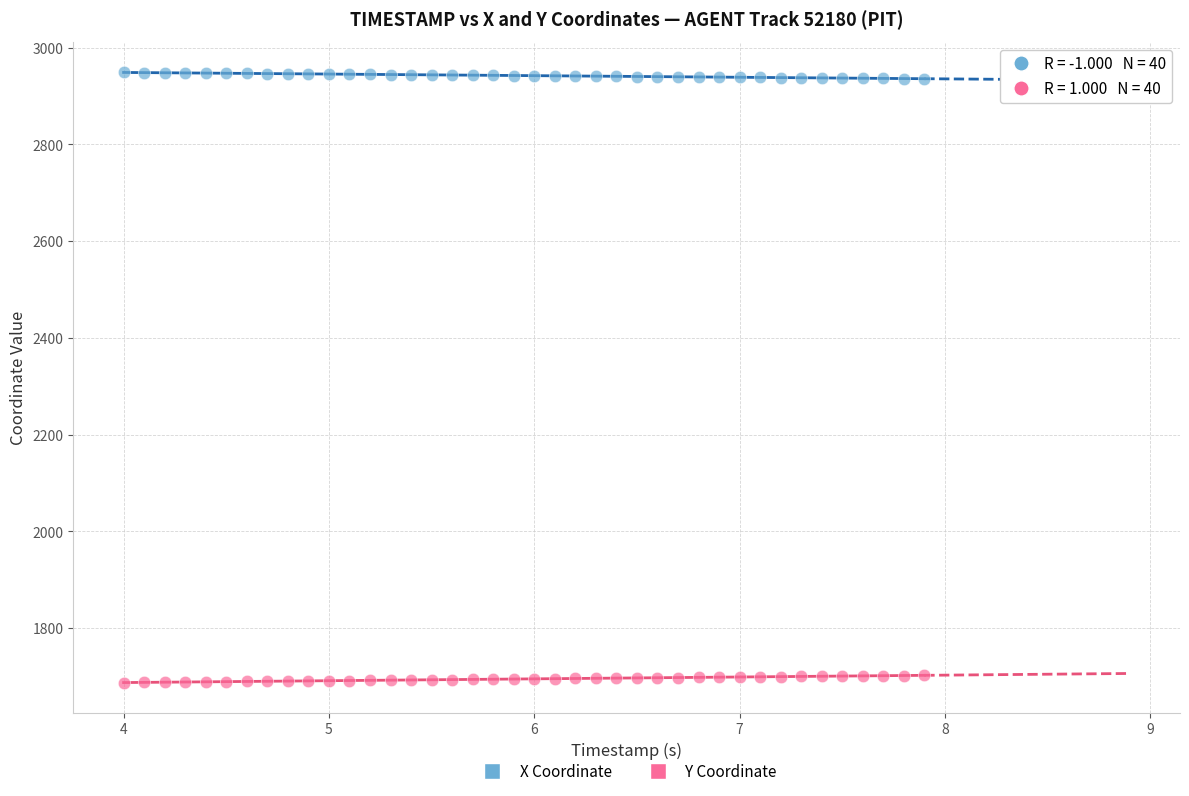

Which series contains the highest Y value?

X Coordinate